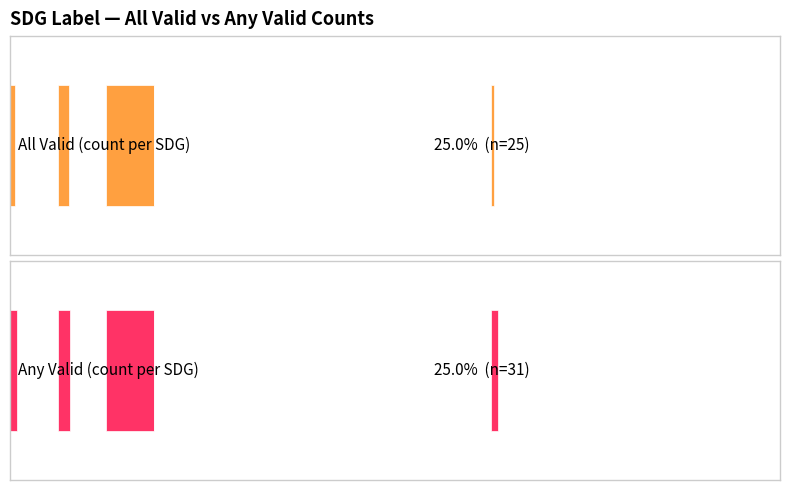

What is the minimum value shown in the chart?

11